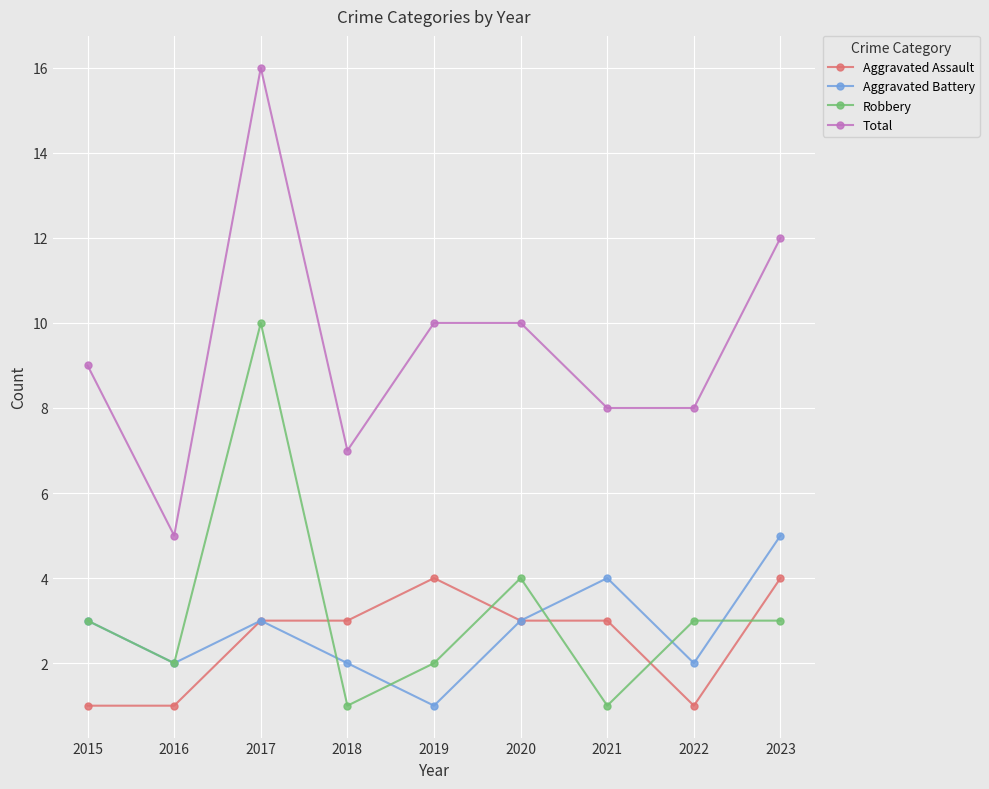

After their last crossing, which series has the higher values: Robbery or Aggravated Battery?

Aggravated Battery